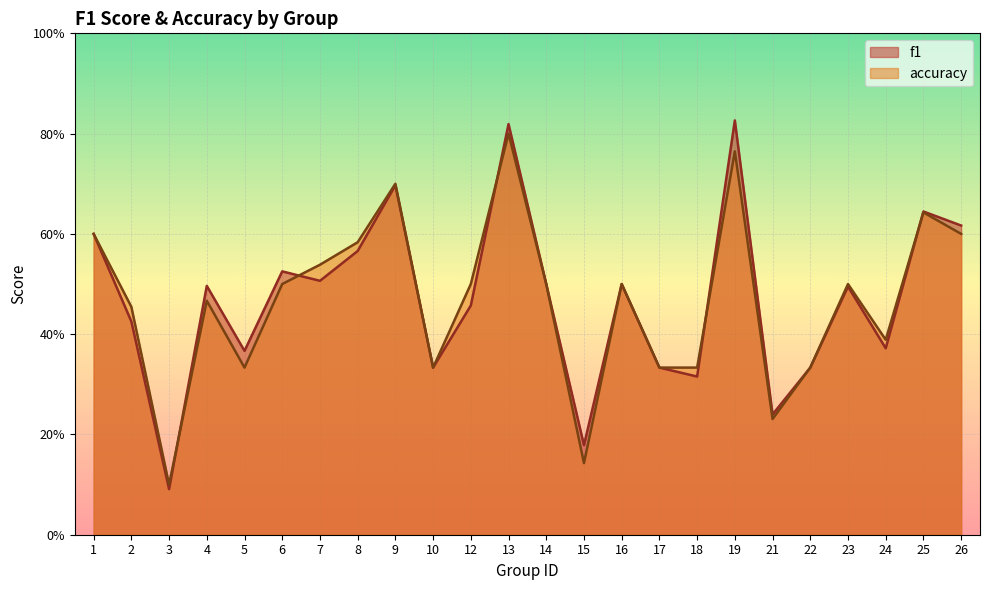

Which series has the largest total across all categories?

f1